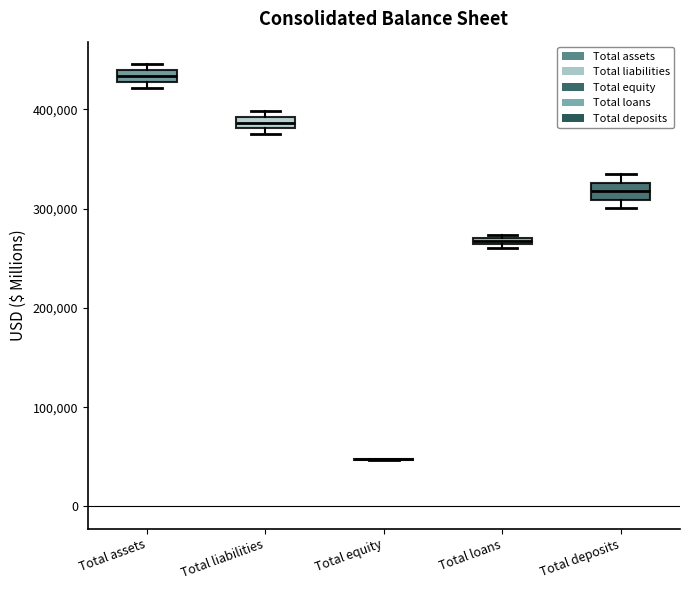

Where is the lower edge of the box for Total assets on the y-axis? The values are not printed on the chart, so give them approximately, as read against the axis.

430000